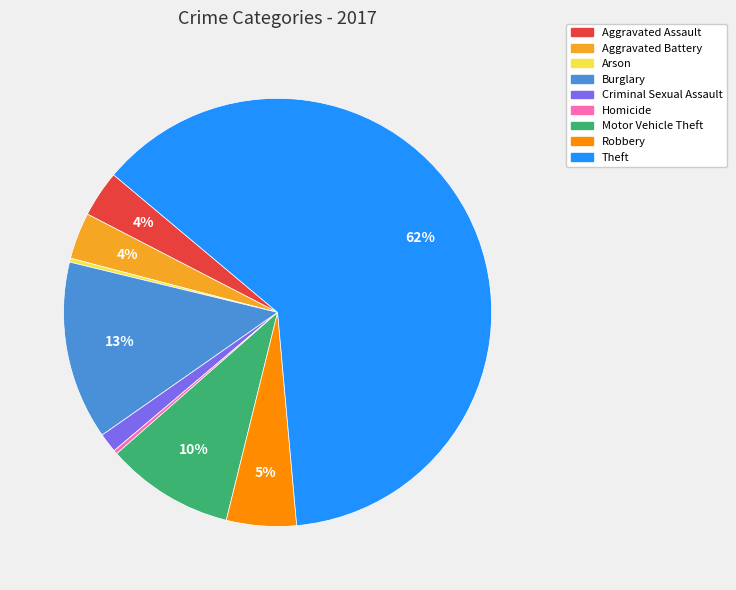

True or false: Theft accounts for 48% of the total.

False